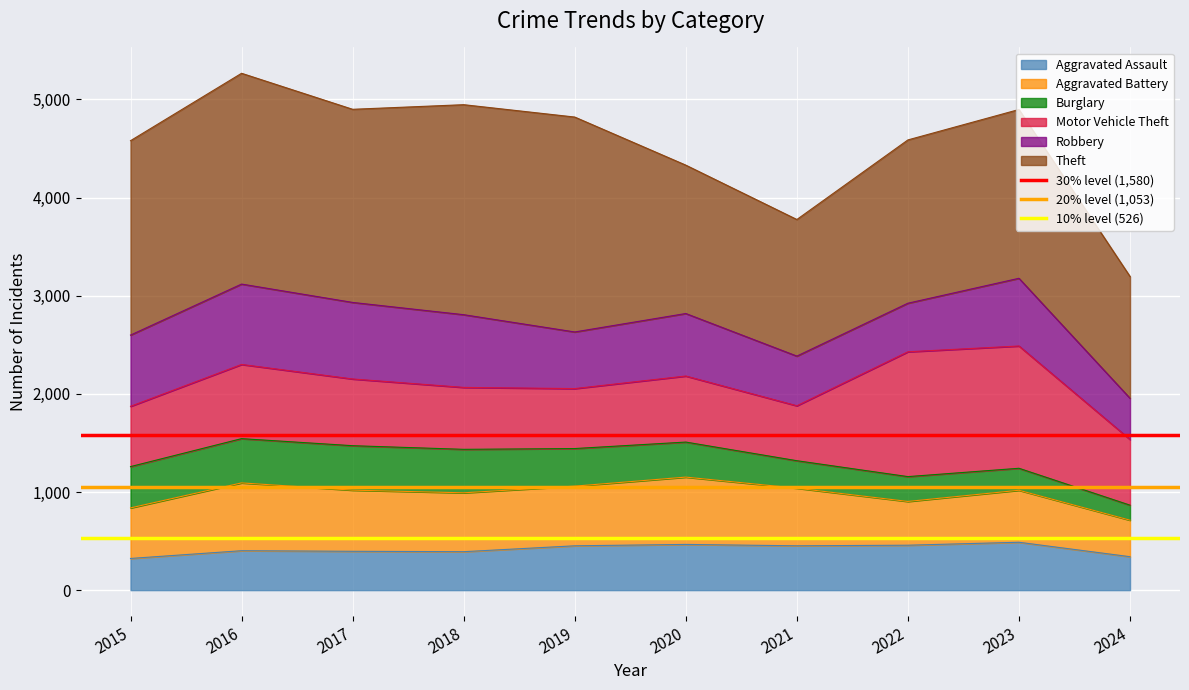

What is the highest value of the Aggravated Assault series?

488